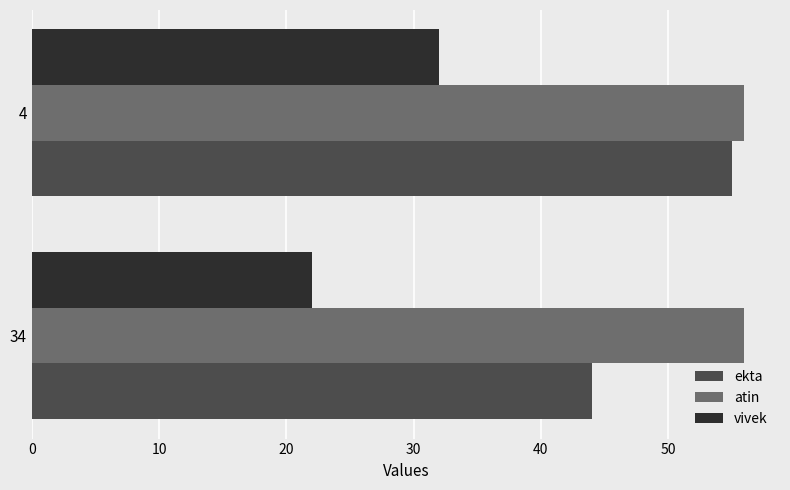

What are all the series names shown in the legend?

ekta, atin, vivek